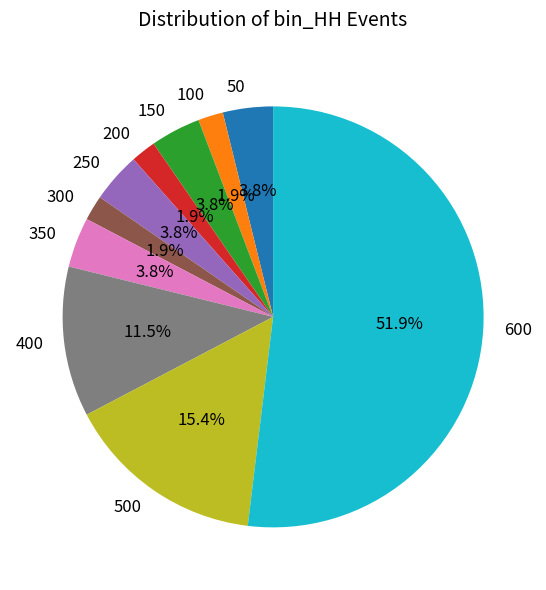

To the nearest percent, what is the combined percentage of 500 and 50?

19%